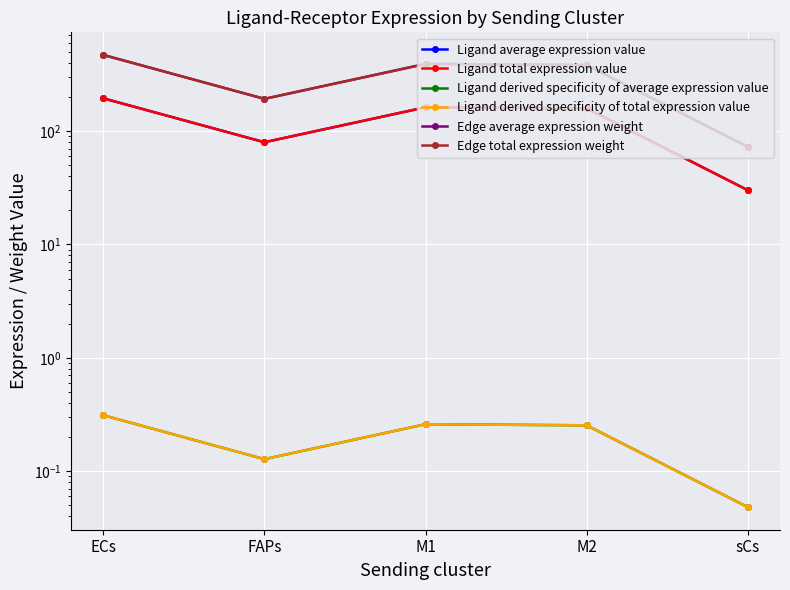

Which category has the highest value in the Ligand derived specificity of total expression value series?

ECs